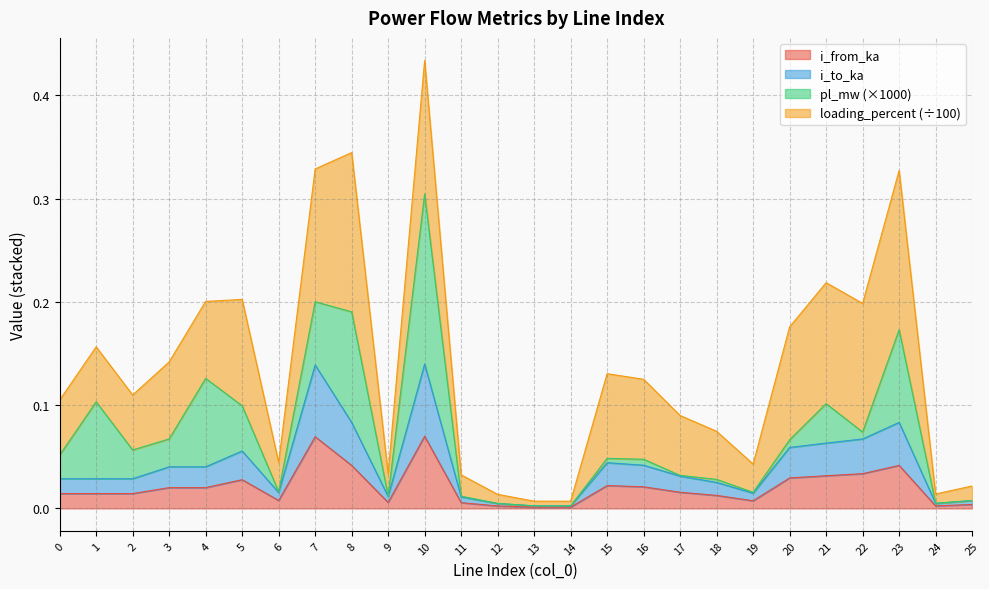

True or false: i_from_ka and i_to_ka cross at least once.

False